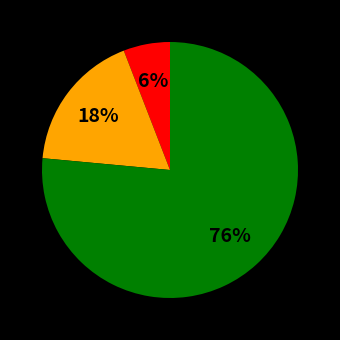

Is there a majority slice in this chart?

Yes